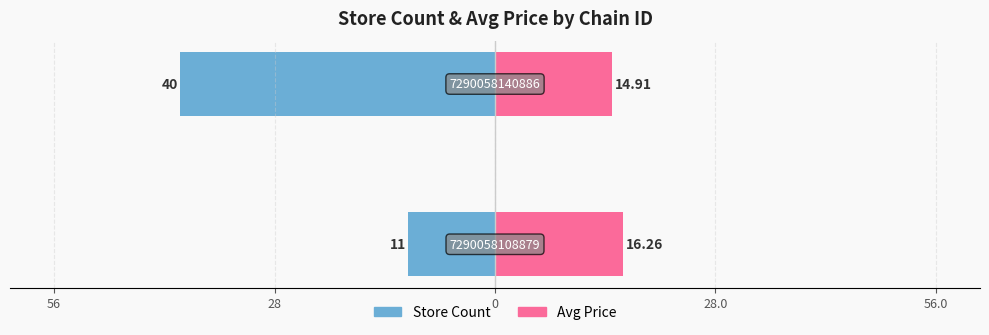

What is the sum of all avg_price (right) values?

31.2